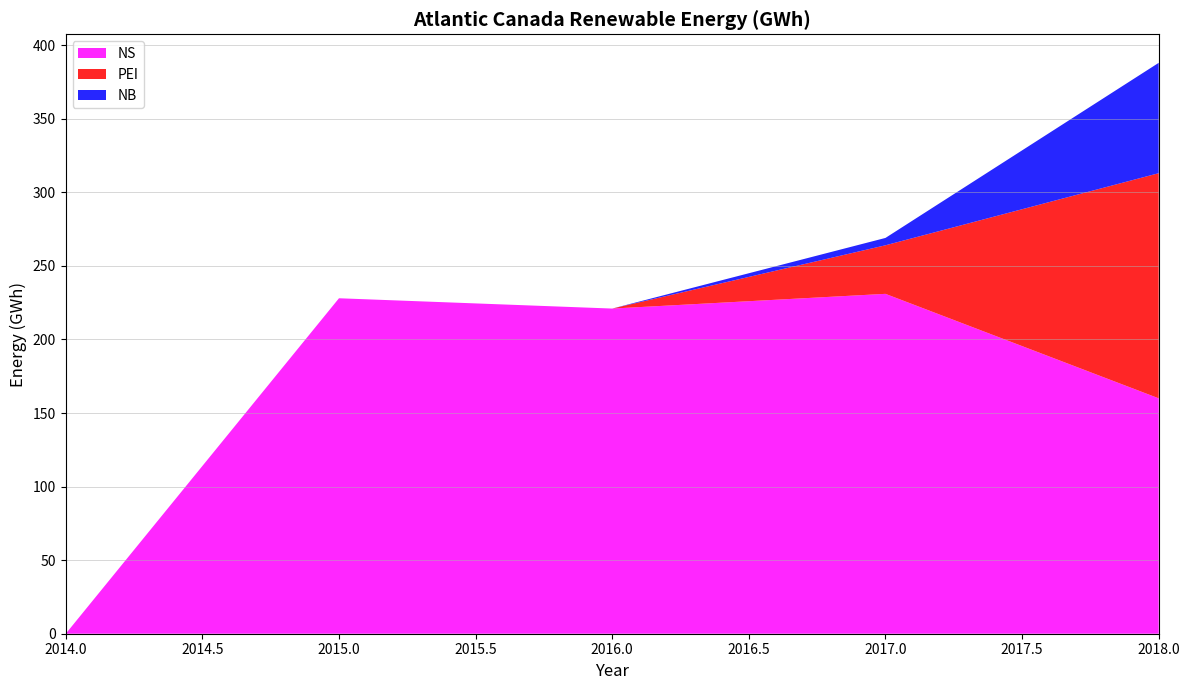

Reading left to right, extract all data points from this chart.

NS: 0	228	221	231	160
PEI: 0	0	0	33	153
NB: 0	0	0	5	75